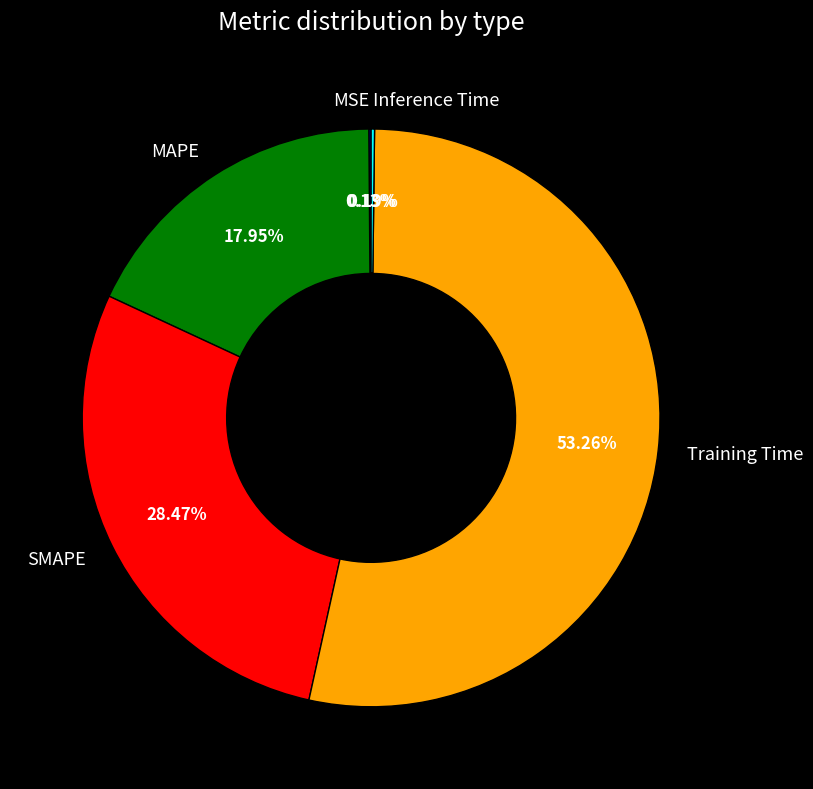

To the nearest percent, what percentage of the pie is SMAPE?

28%